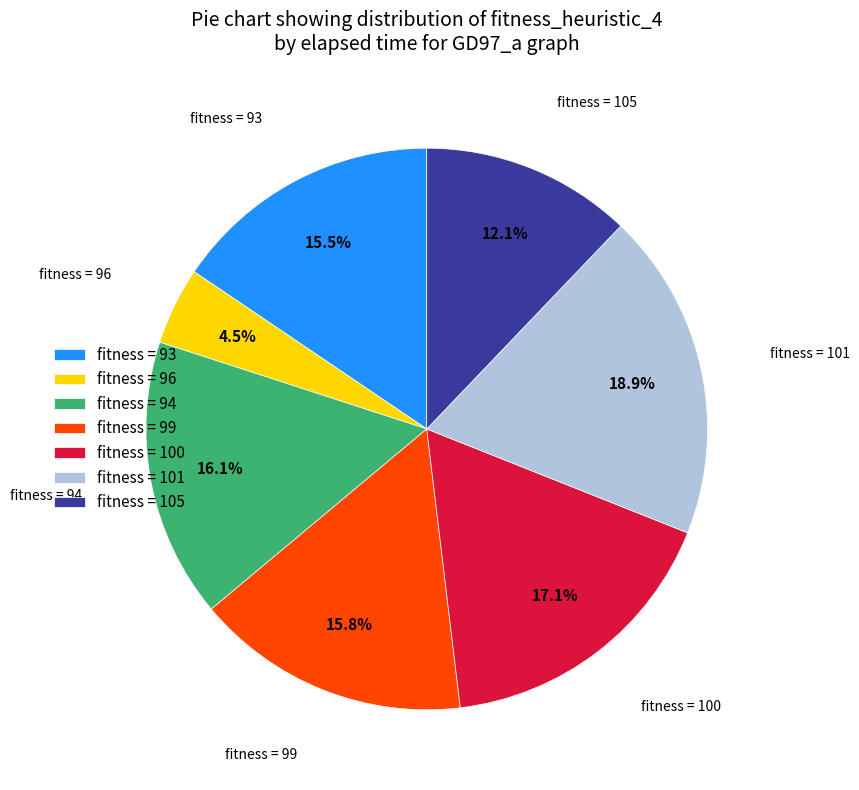

Which slice is the largest?

fitness = 101